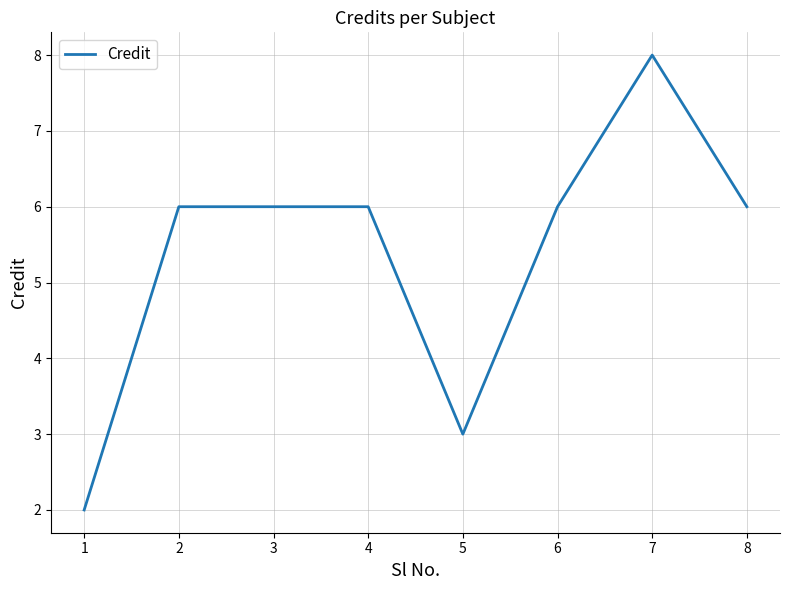

Read the value at 4.

6